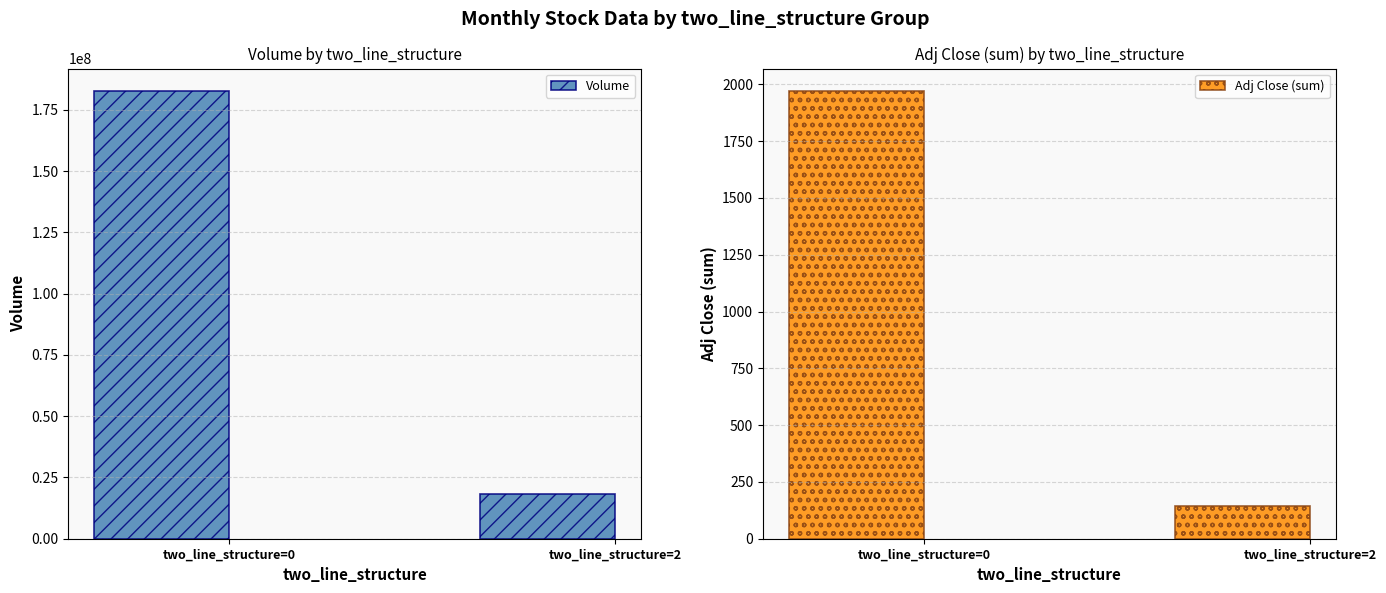

Reading right to left, extract all data points from this chart.

Volume: two_line_structure=2=18108309.0	two_line_structure=0=182725393.0
Adj Close (sum): two_line_structure=2=146.0	two_line_structure=0=1970.7